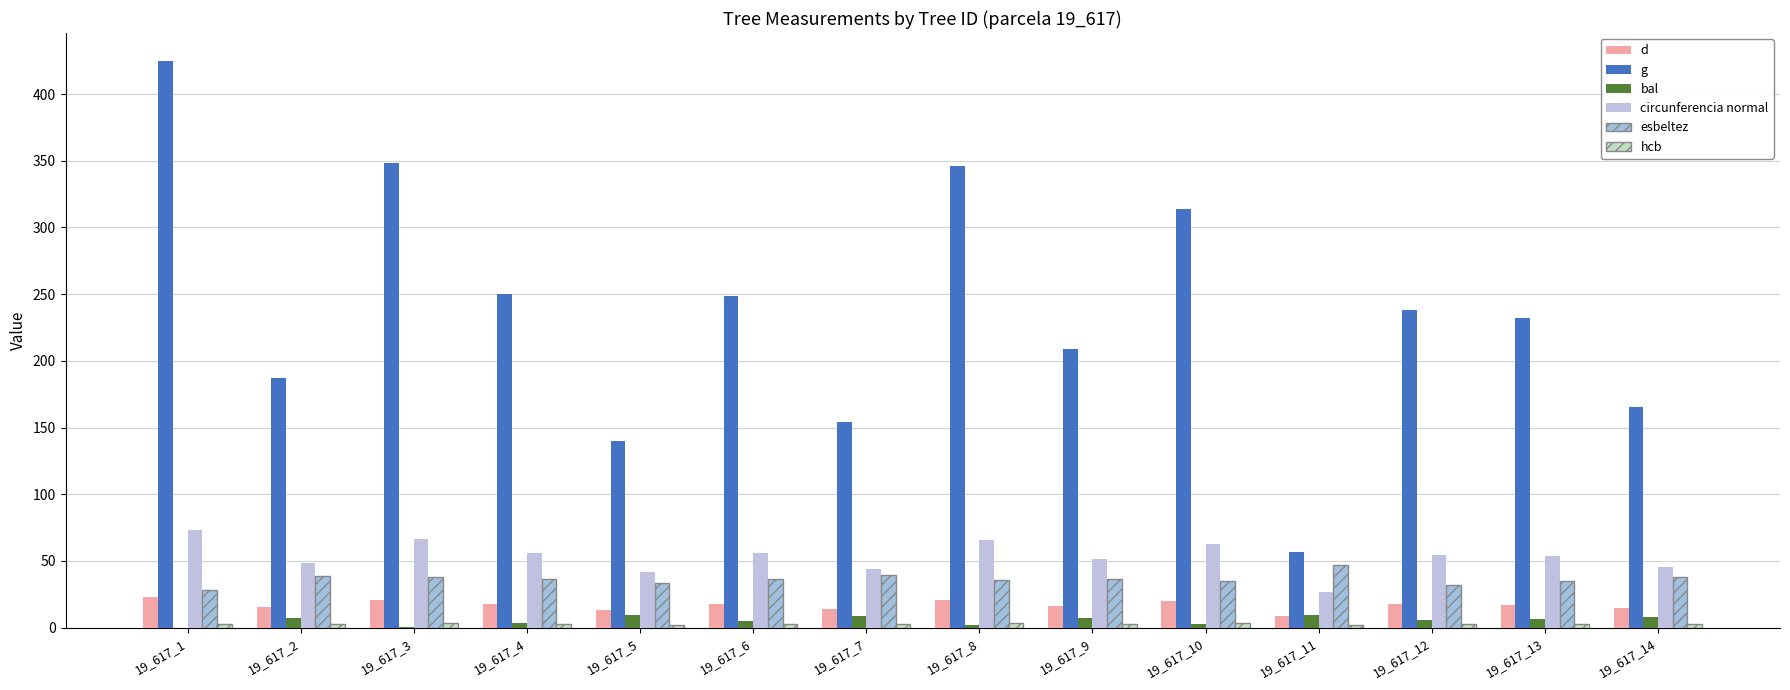

How many groups of bars are there?

14